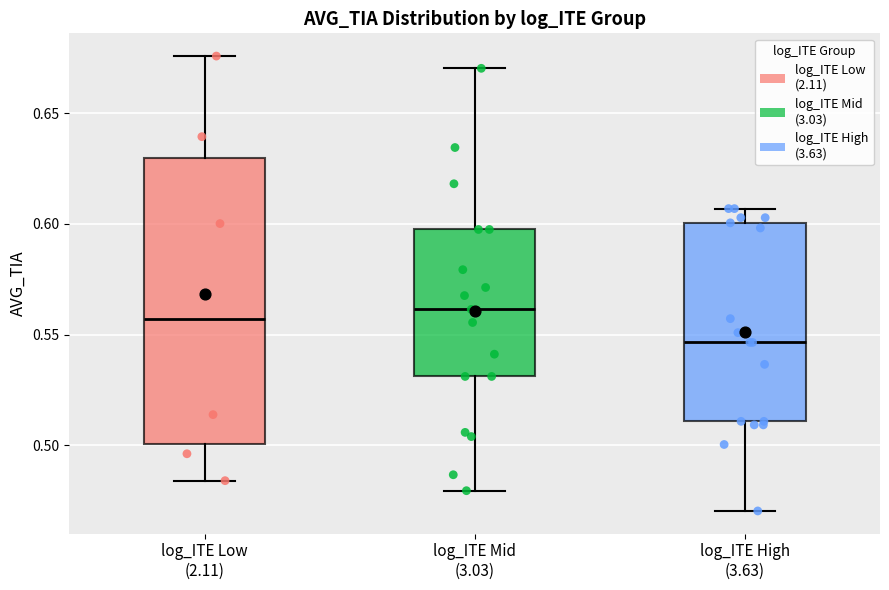

Where does the lower whisker of the box for log_ITE Low (2.11) end on the y-axis? The values are not printed on the chart, so give them approximately, as read against the axis.

0.485